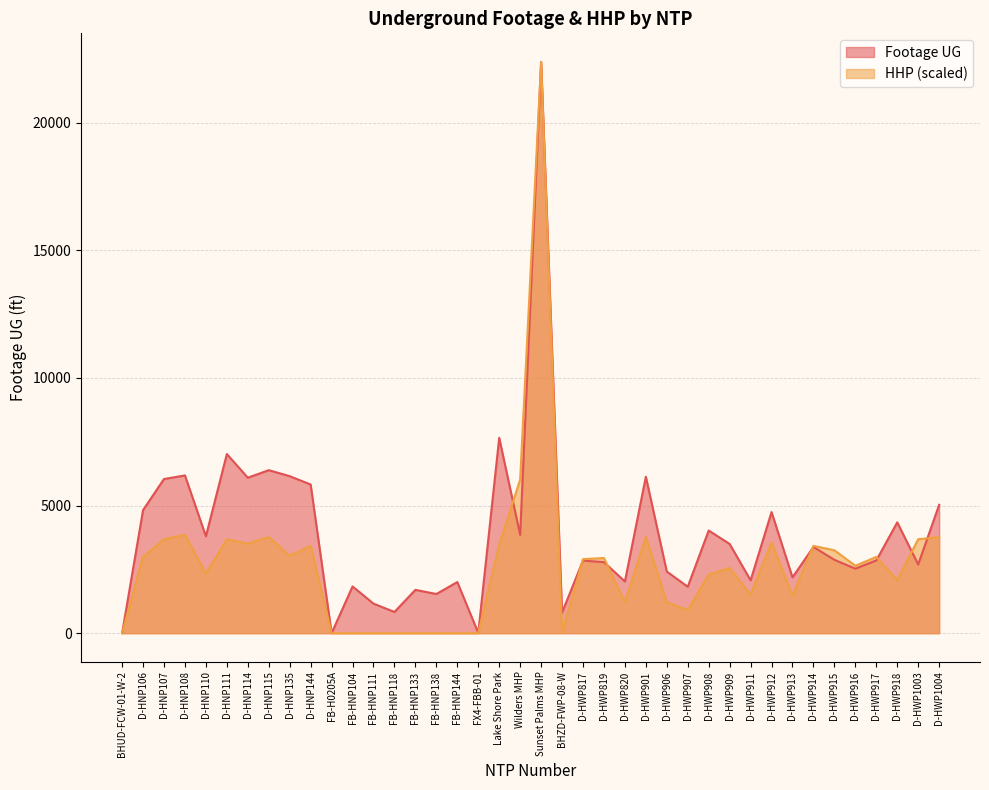

What is the sum of the Footage UG values at FB-HNP133 and D-HWP911?

3768.0